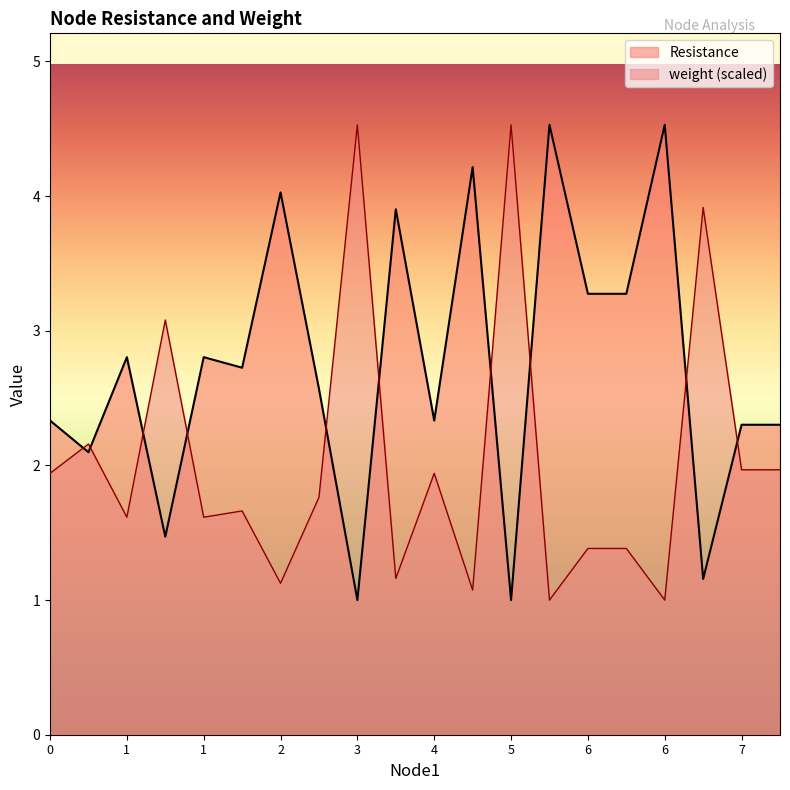

Which category has the lowest value across all series?

3